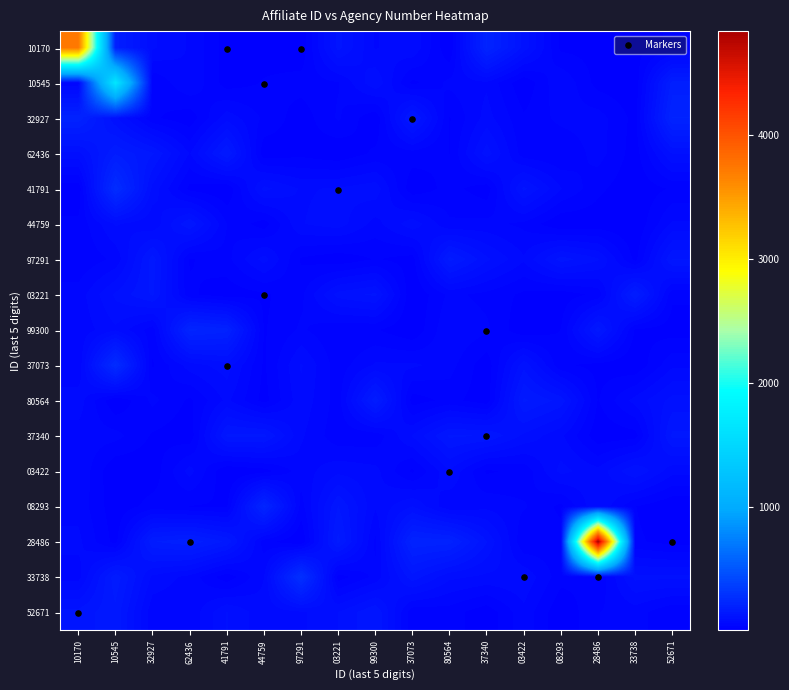

What is the maximum value shown in the chart?

4729